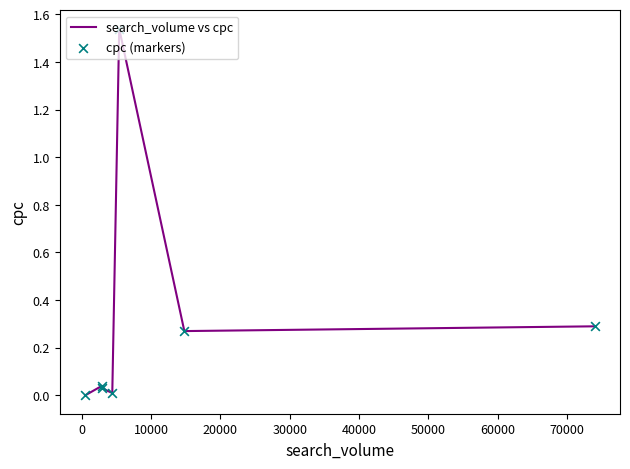

Is the value of search_volume vs cpc at 50000 greater than the value of cpc (markers) at 20000?

Yes